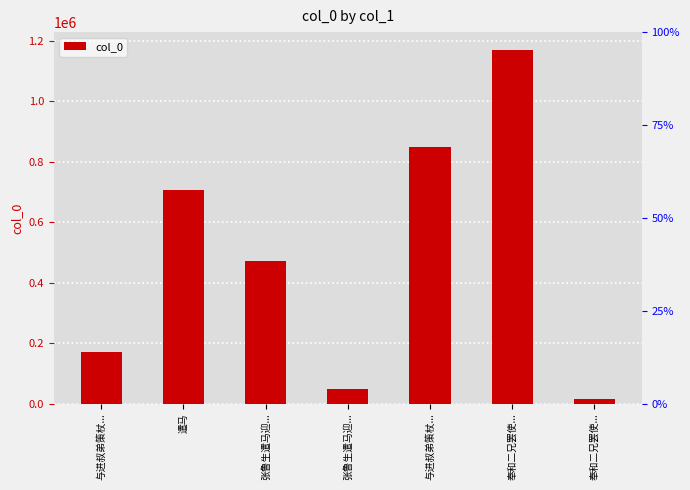

How many distinct data groups are displayed?

1